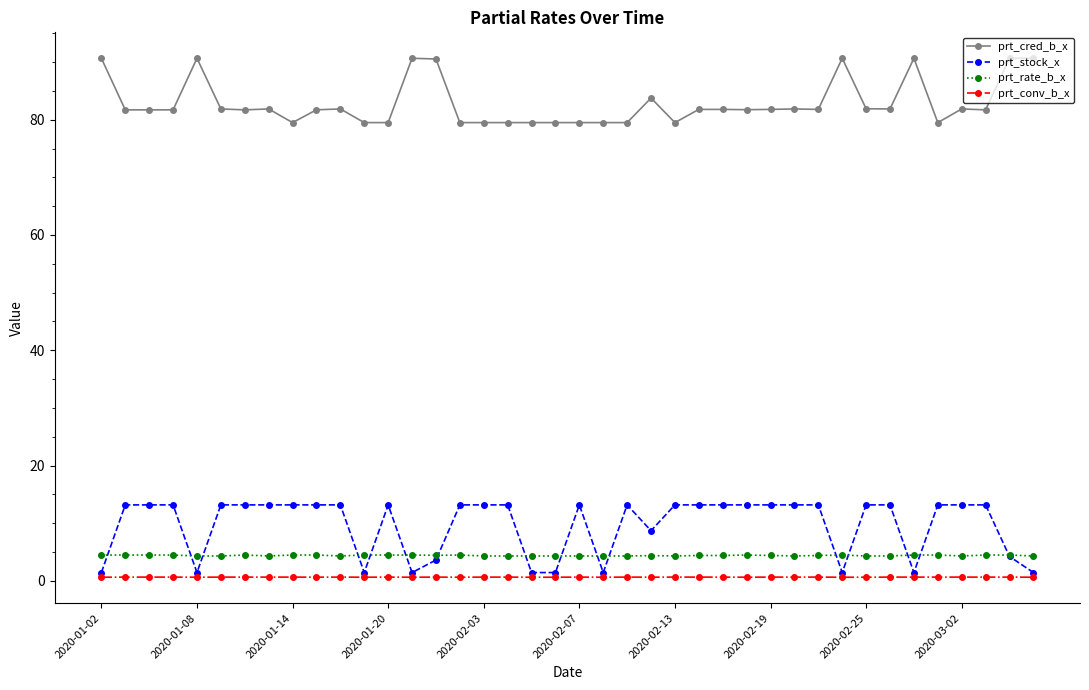

At how many categories does at least one series exceed 50?

40